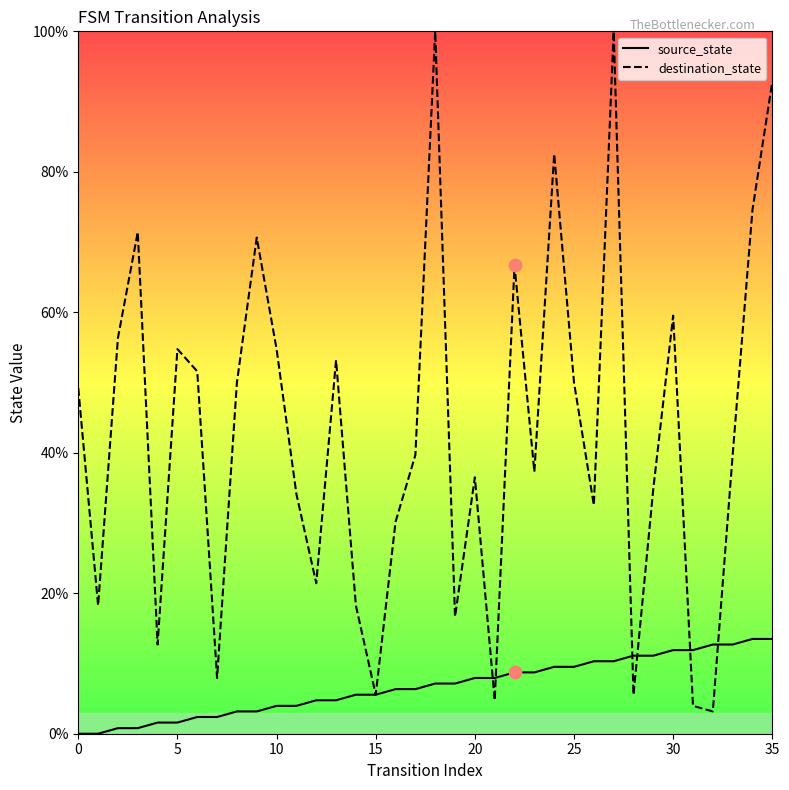

At how many categories does at least one series exceed 42?

17